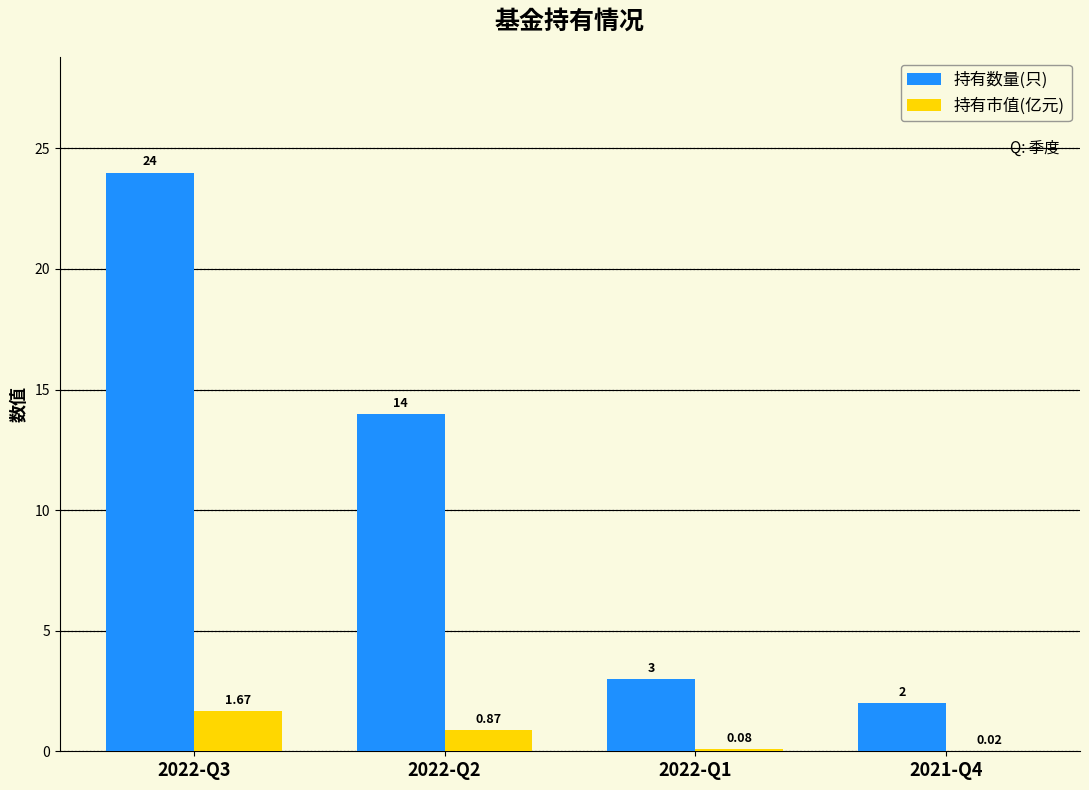

What is the spread (max minus min) of values at 2022-Q3?

22.3